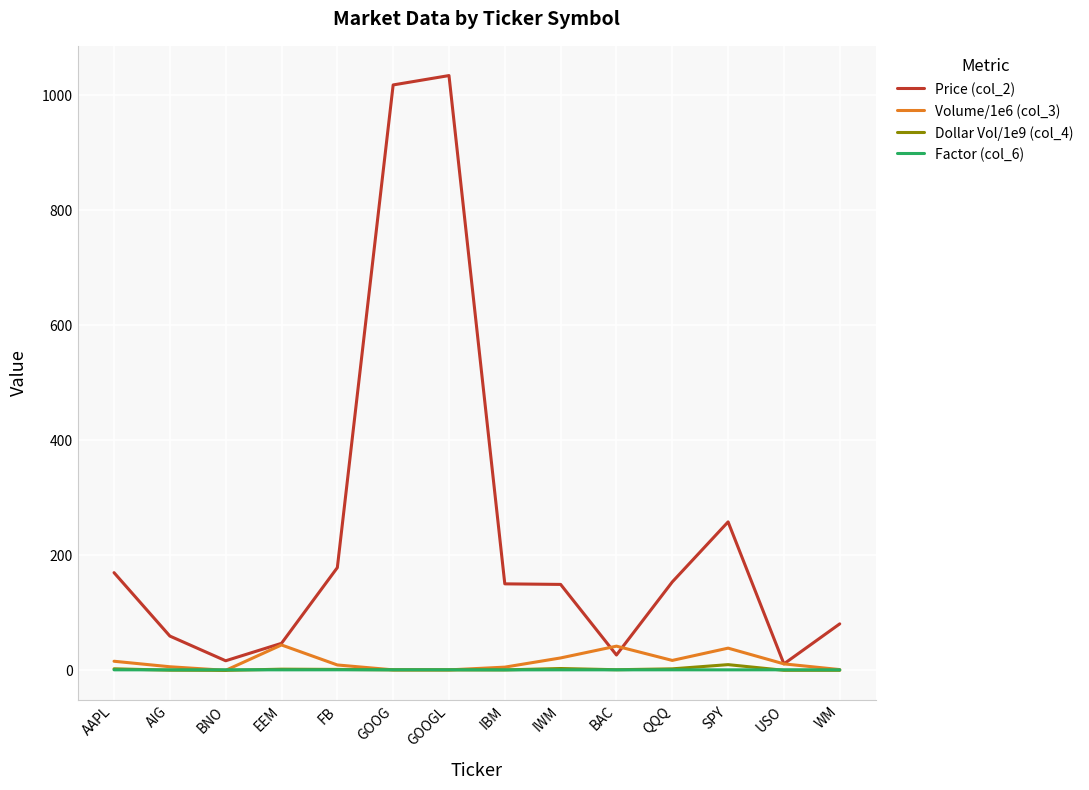

What are all the series names shown in the legend?

Price (col_2), Volume/1e6 (col_3), Dollar Vol/1e9 (col_4), Factor (col_6)